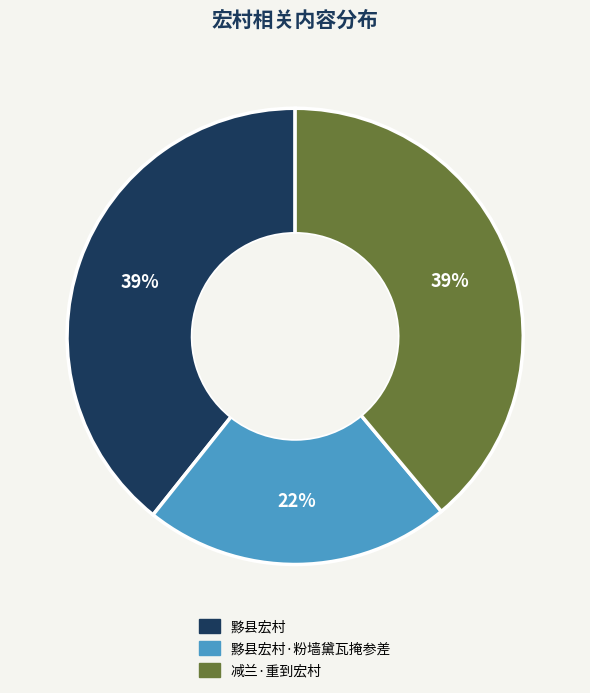

Is there any slice that represents more than half of the pie?

No